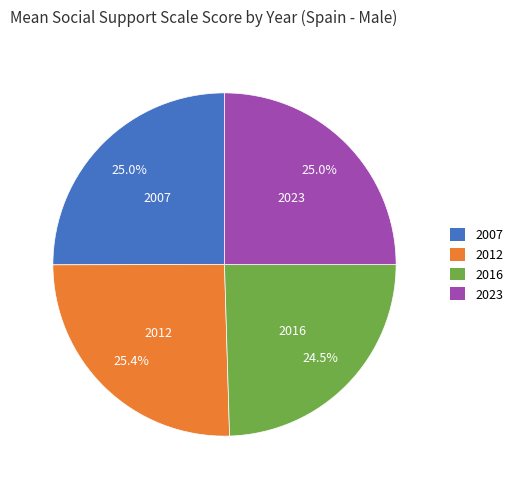

What is the ratio of the value at 2023 to the value at 2007?

1.0